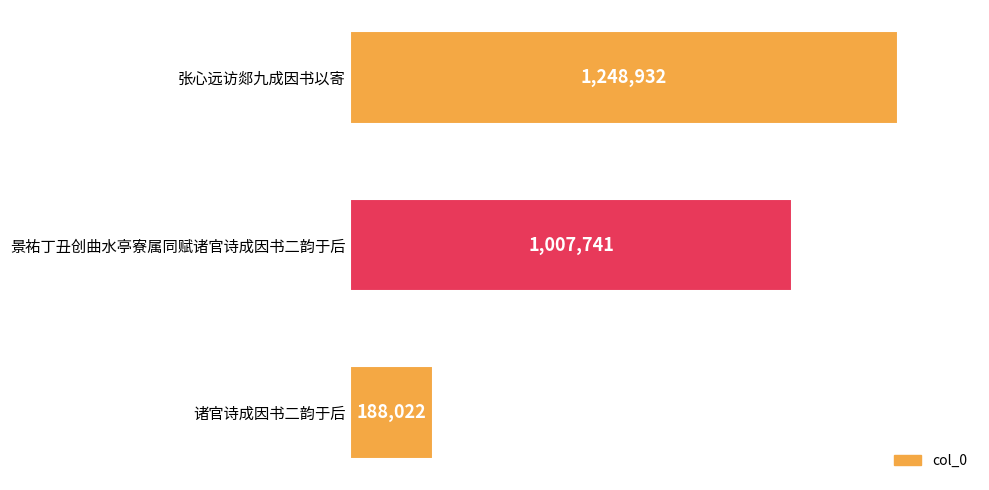

Are the bars horizontal?

Yes